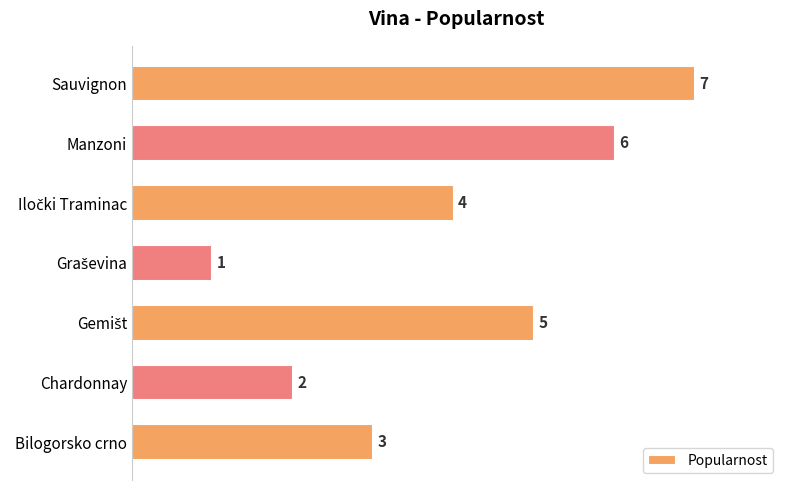

Which category has the highest value across all series?

Sauvignon